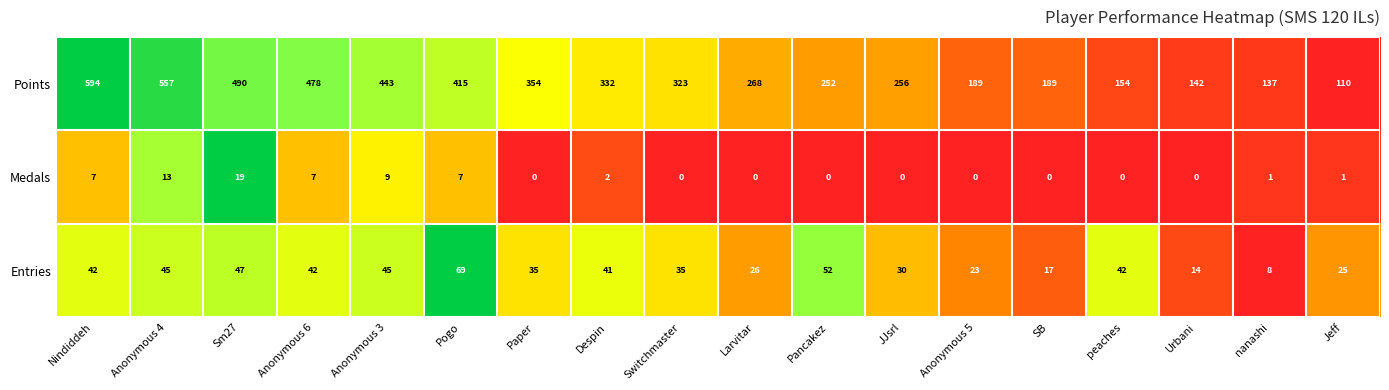

What is the highest value of the Entries series?

69